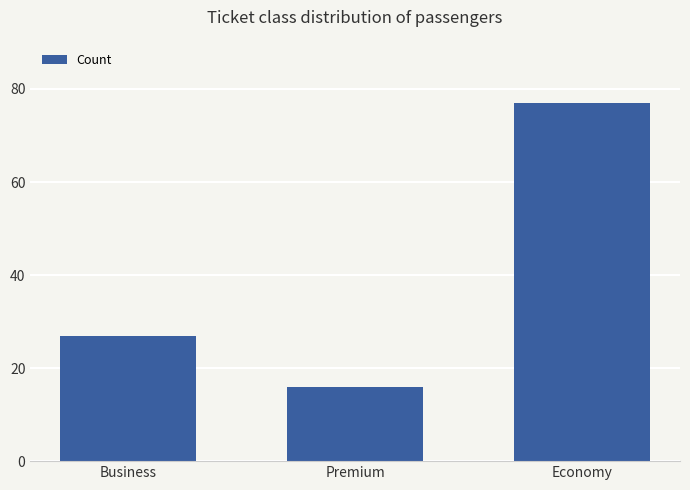

Read the value at Business.

27